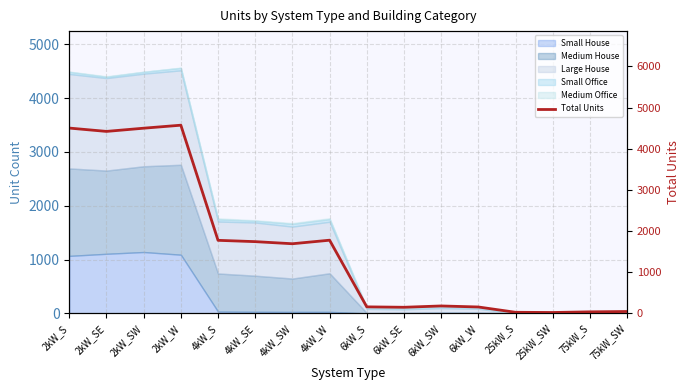

What is the difference between the maximum and minimum values?

4552